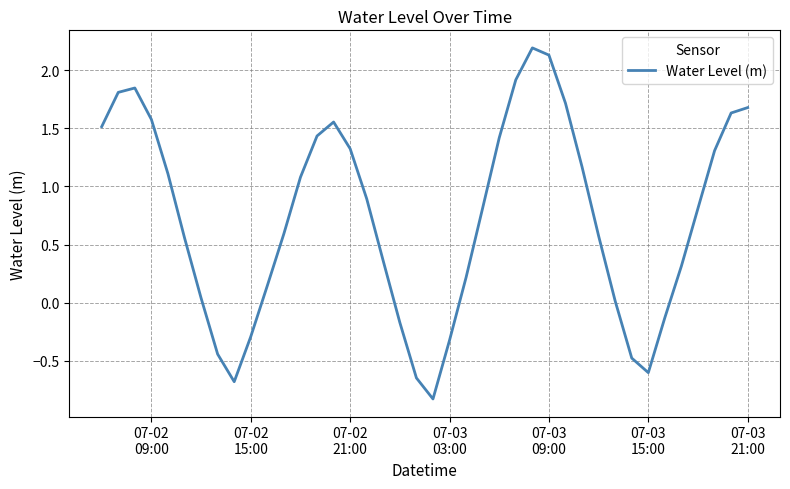

What is the maximum value shown in the chart?

2.2